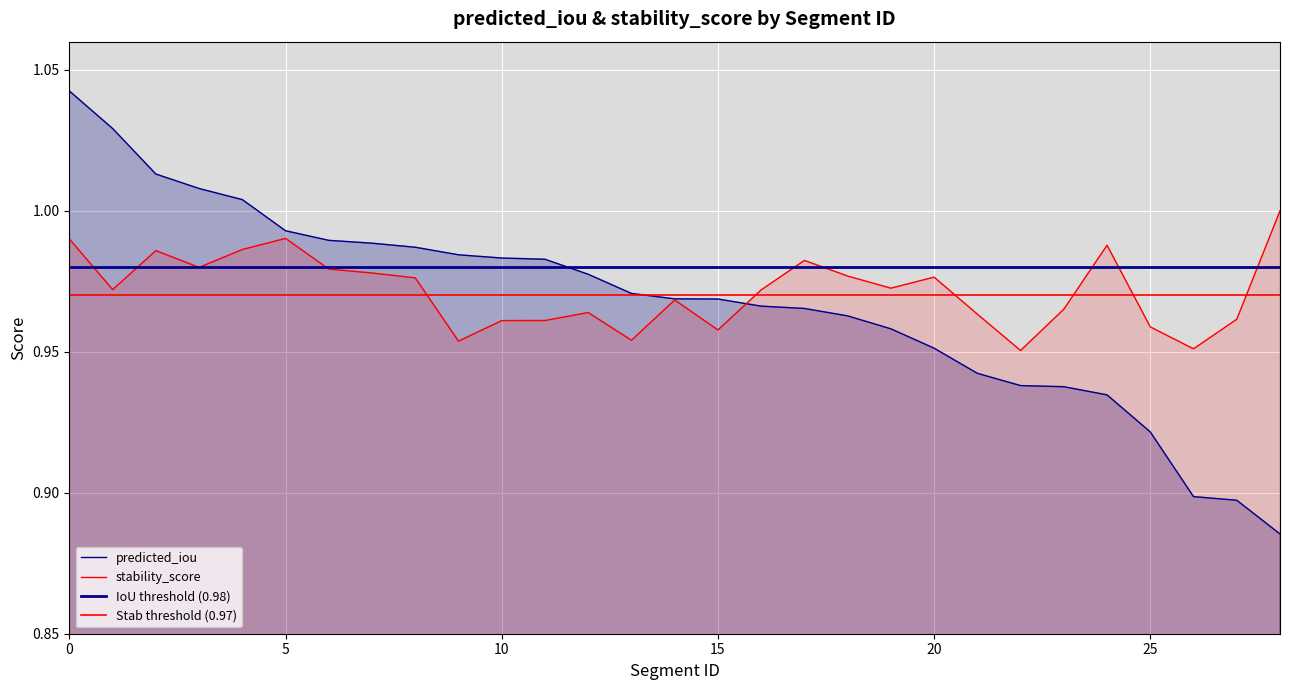

At how many categories does at least one series exceed 1?

5